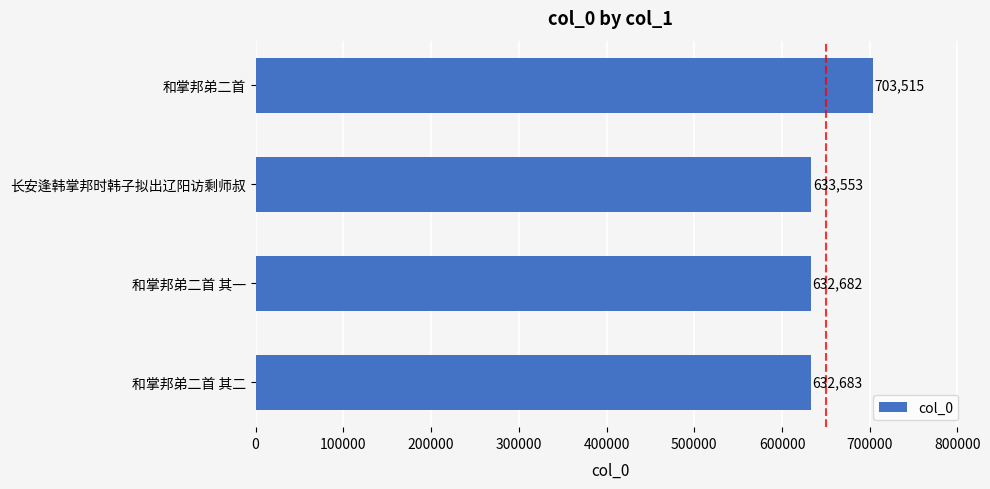

Reading bottom to top, list all the values displayed in this chart.

632683	632682	633553	703515